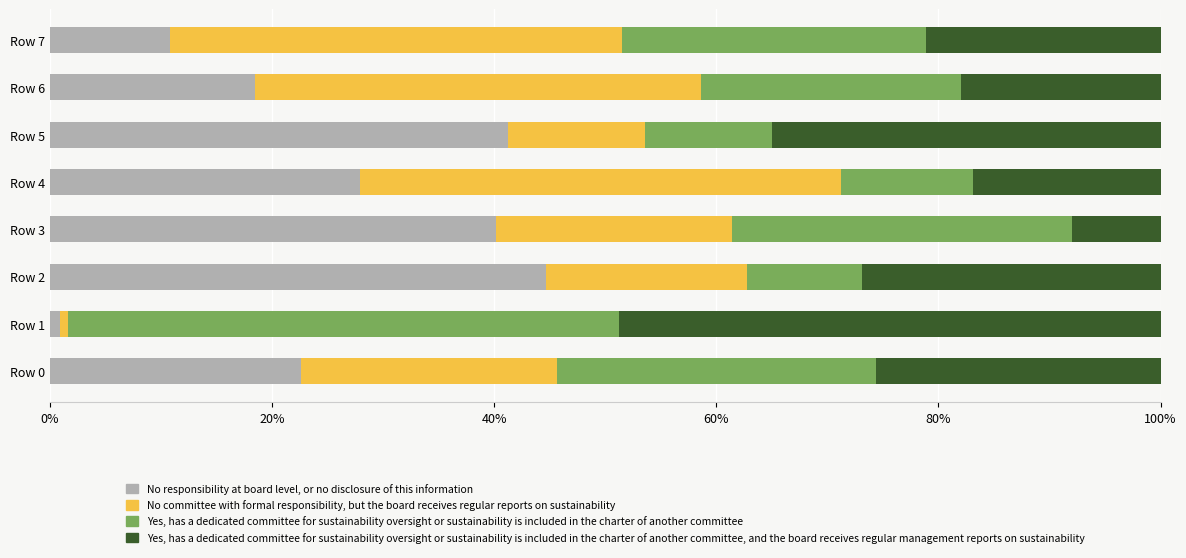

At which label does No responsibility at board level, or no disclosure of this information reach its minimum?

Row 1